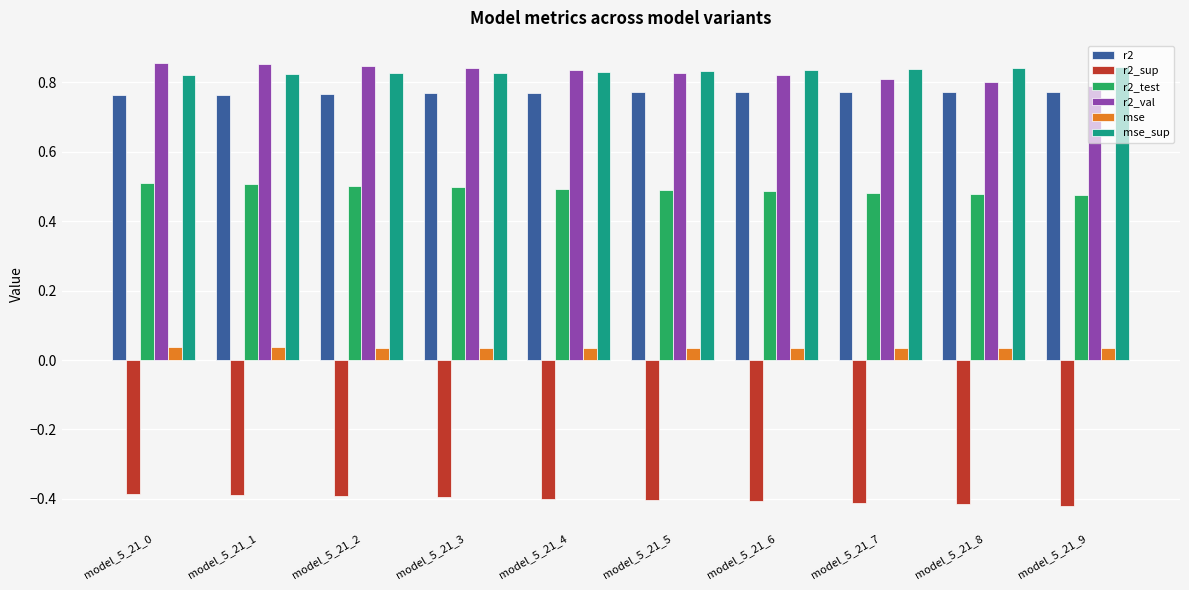

At how many categories does at least one series exceed 0?

10